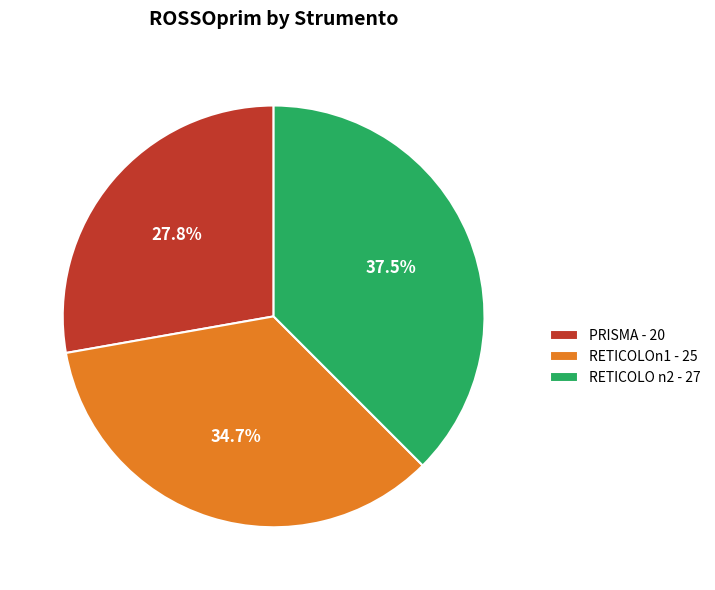

What is the ratio of the value at PRISMA to the value at RETICOLO n2?

0.7